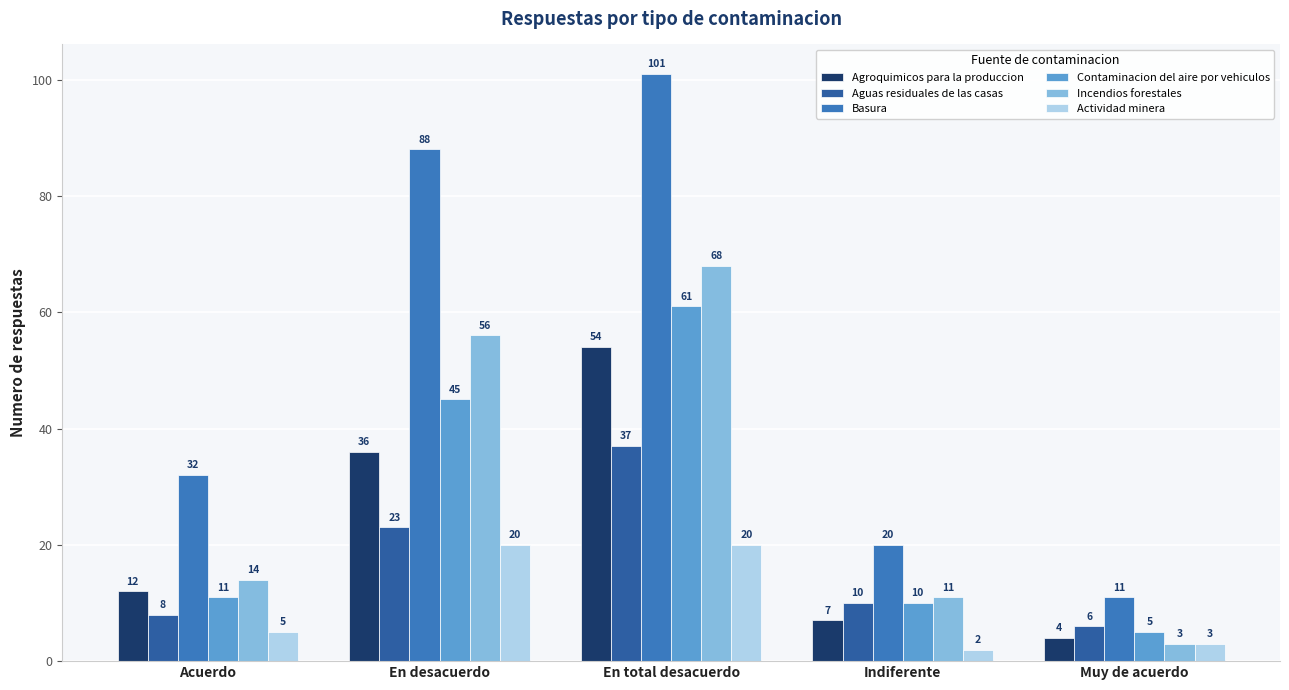

Reading left to right, list all the values displayed in this chart.

Agroquimicos para la produccion: Acuerdo=12	En desacuerdo=36	En total desacuerdo=54	Indiferente=7	Muy de acuerdo=4
Aguas residuales de las casas: Acuerdo=8	En desacuerdo=23	En total desacuerdo=37	Indiferente=10	Muy de acuerdo=6
Basura: Acuerdo=32	En desacuerdo=88	En total desacuerdo=101	Indiferente=20	Muy de acuerdo=11
Contaminacion del aire por vehiculos: Acuerdo=11	En desacuerdo=45	En total desacuerdo=61	Indiferente=10	Muy de acuerdo=5
Incendios forestales: Acuerdo=14	En desacuerdo=56	En total desacuerdo=68	Indiferente=11	Muy de acuerdo=3
Actividad minera: Acuerdo=5	En desacuerdo=20	En total desacuerdo=20	Indiferente=2	Muy de acuerdo=3